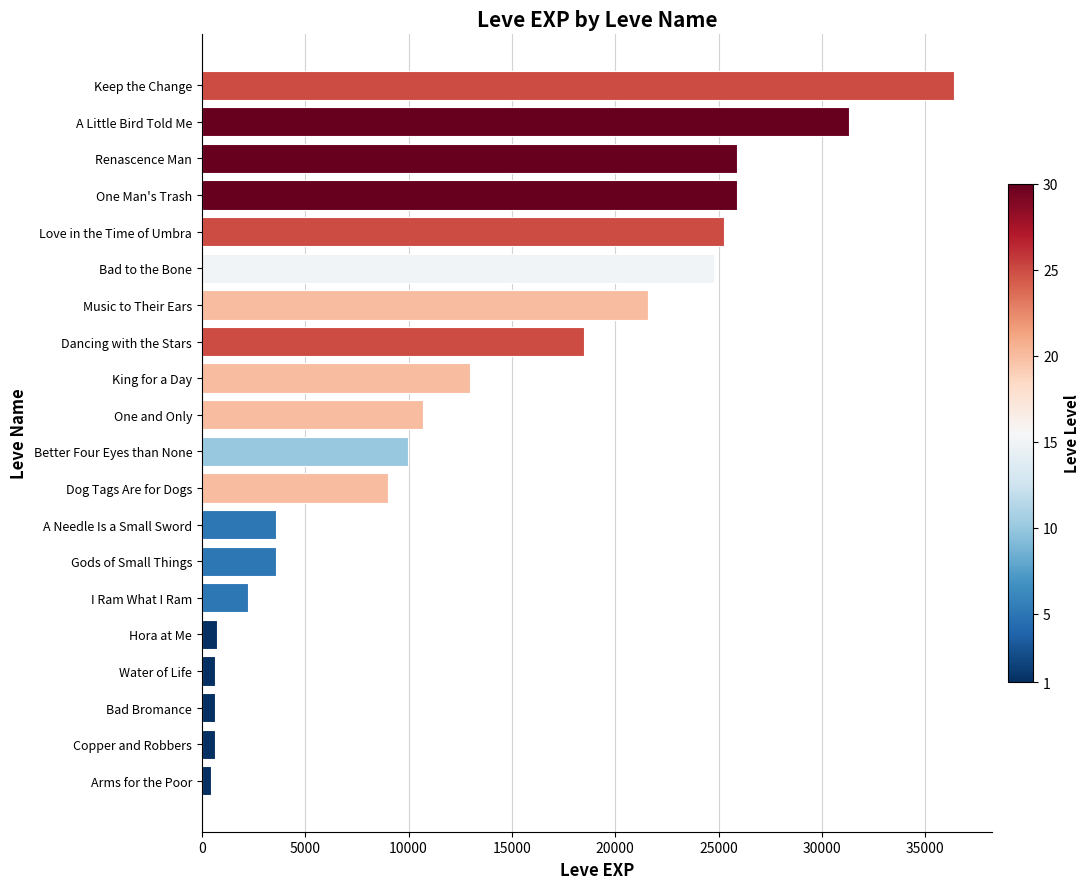

Between A Needle Is a Small Sword and Arms for the Poor, which is larger?

A Needle Is a Small Sword